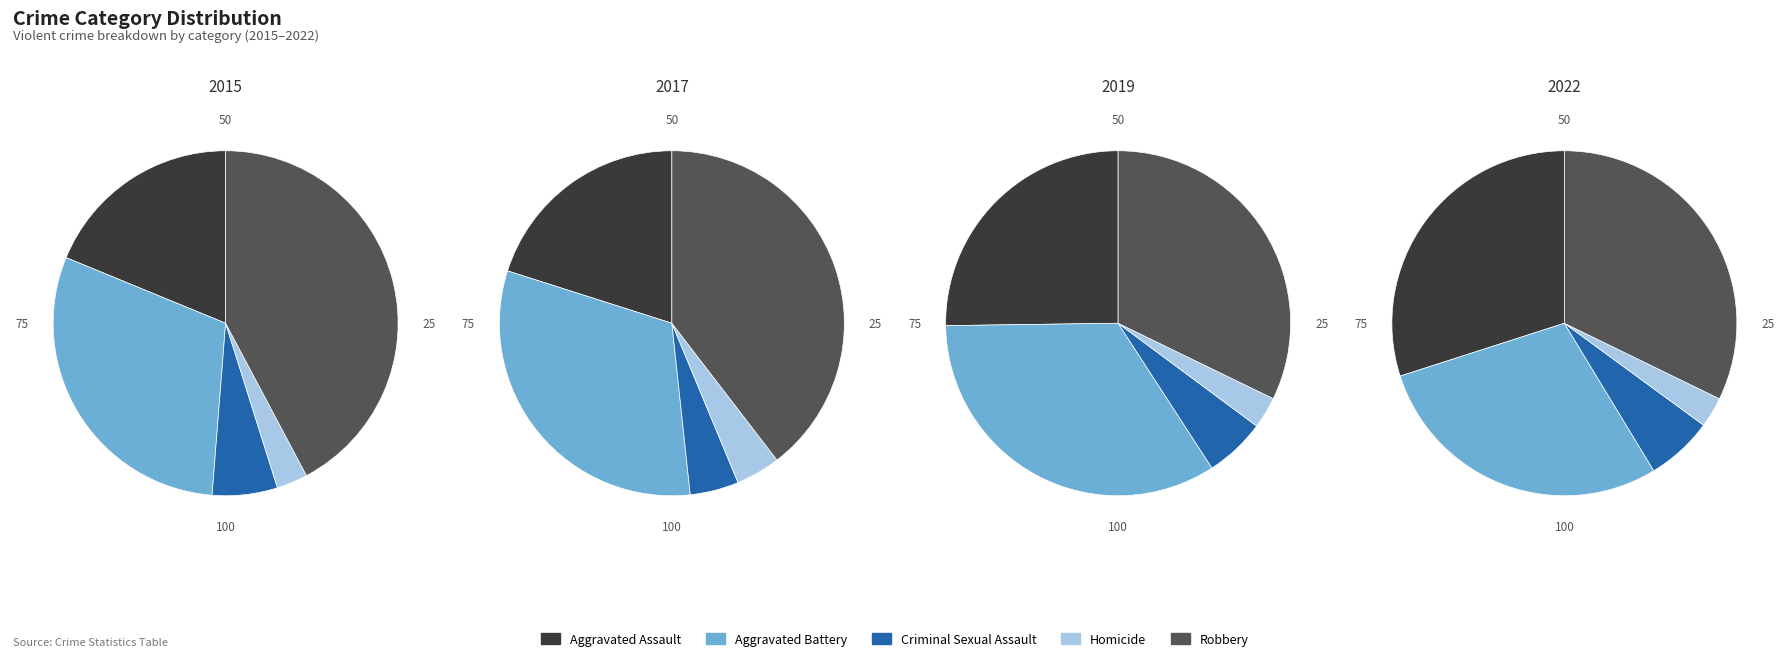

Does any single category account for the majority?

No